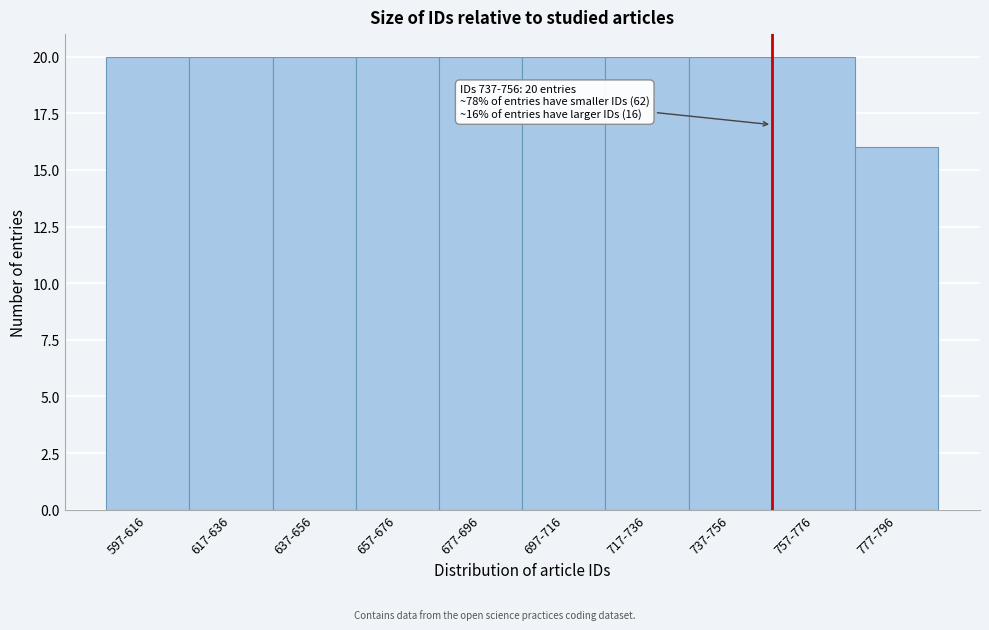

Reading right to left, transcribe all the data shown in this chart.

777-796=16	757-776=20	737-756=20	717-736=20	697-716=20	677-696=20	657-676=20	637-656=20	617-636=20	597-616=20